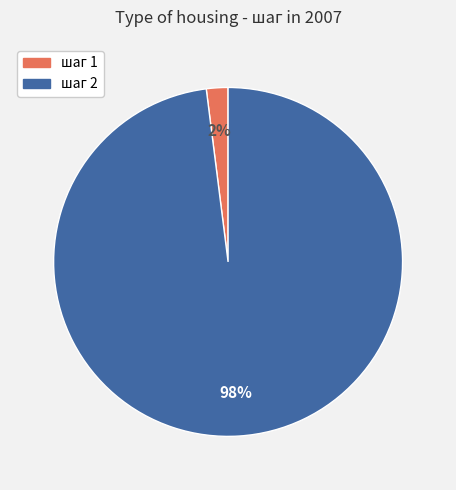

Is there a majority slice in this chart?

Yes